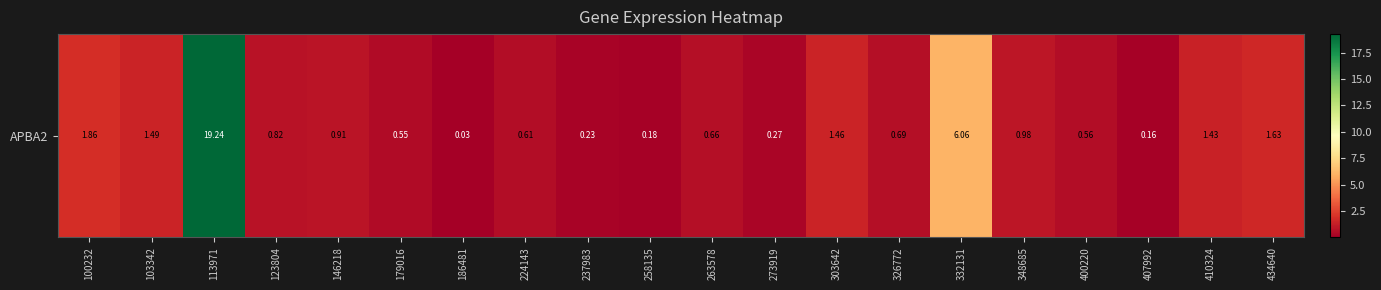

The chart shows a value of 1.0 at 179016. True or false?

False